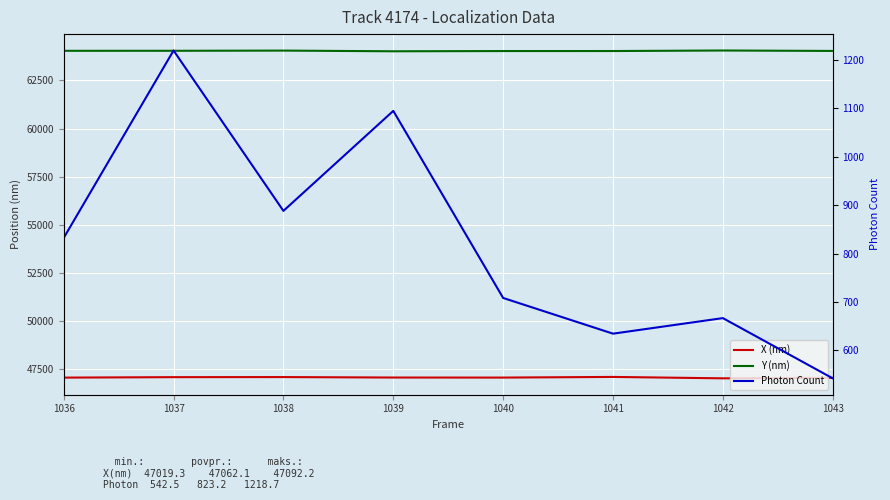

Where is Y (nm) nearest to the value 64033?

1043